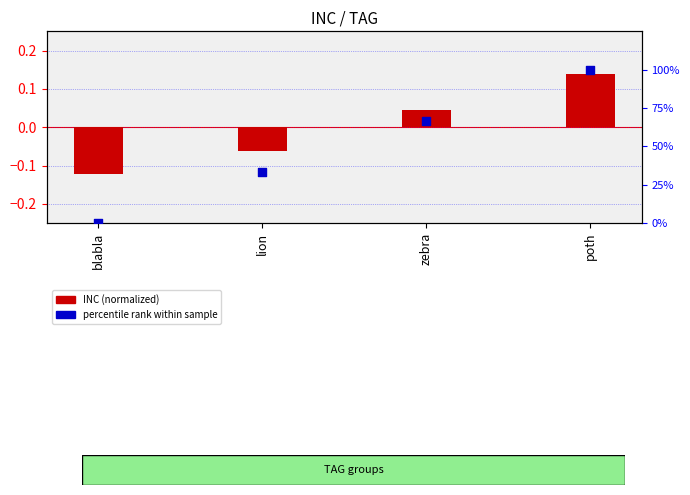

Which series contains the lowest Y value?

INC (normalized)